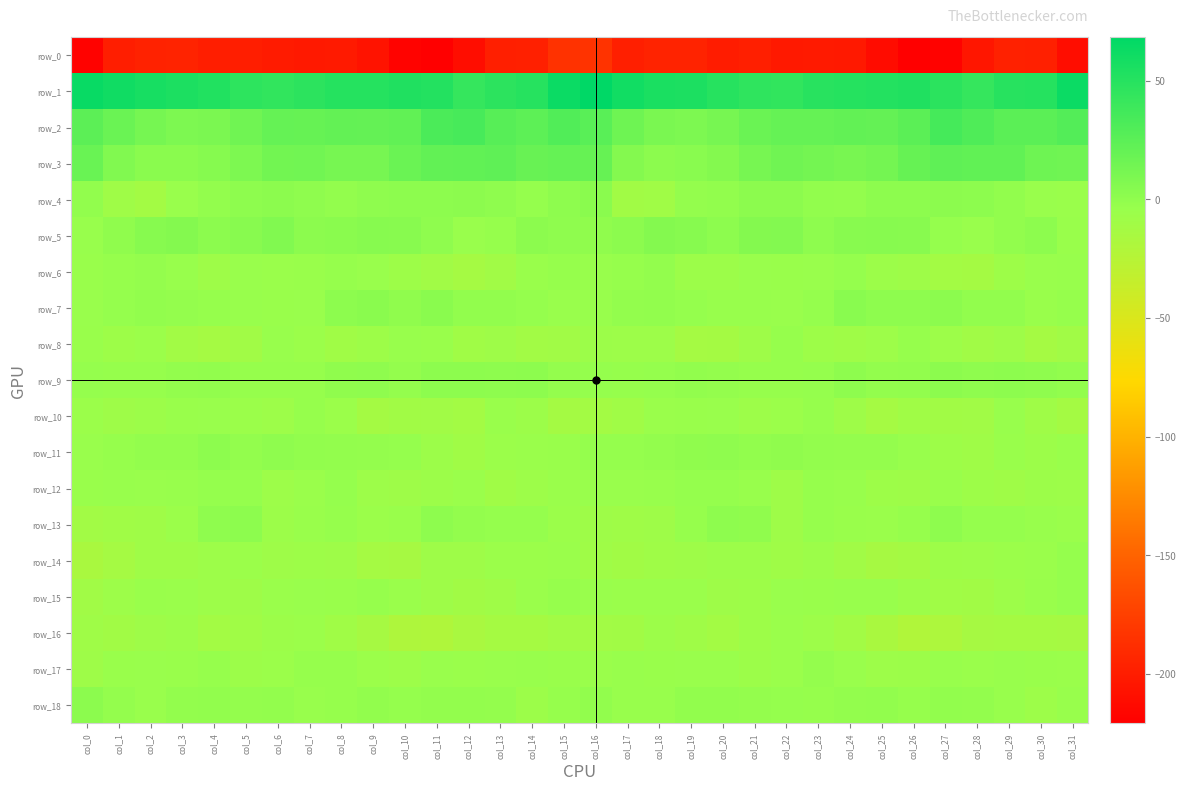

Reading left to right, list all the values displayed in this chart.

row_0: -218.9	-199.3	-196.4	-195.1	-199.0	-199.2	-200.4	-202.3	-201.6	-206.9	-218.5	-220.5	-210.9	-197.7	-197.2	-185.0	-184.5	-197.7	-195.1	-195.8	-199.9	-198.6	-202.4	-201.9	-202.4	-211.3	-220.8	-218.6	-204.7	-196.5	-197.6	-210.7
row_1: 63.9	60.0	56.5	54.7	52.2	46.6	45.2	47.2	50.4	50.7	52.6	50.9	42.6	47.0	50.0	62.5	68.3	59.7	55.8	54.5	50.1	45.6	45.0	48.7	50.4	51.4	52.6	47.7	42.7	49.3	50.5	62.4
row_2: 24.6	17.7	12.2	8.9	10.1	15.2	20.3	19.7	21.4	20.8	22.2	32.4	34.0	26.9	24.2	29.6	25.6	15.9	10.6	9.0	11.4	18.0	20.3	20.0	21.8	20.4	25.0	35.4	31.0	25.1	25.0	28.8
row_3: 18.3	6.9	2.7	2.3	4.7	9.0	13.7	14.3	11.8	11.6	17.7	21.7	22.5	22.8	18.8	20.0	19.4	5.2	2.3	3.3	5.4	11.3	14.7	13.4	10.9	13.5	19.5	22.6	22.2	22.2	16.0	14.8
row_4: -0.8	-8.6	-11.7	-4.4	-1.3	1.0	2.2	0.1	-1.6	0.2	1.5	1.5	2.1	0.5	-2.8	0.7	2.5	-10.7	-9.2	-2.2	-1.0	1.9	1.8	-0.9	-1.6	1.3	1.2	2.1	1.2	-0.7	-4.2	-5.4
row_5: -3.7	-0.3	4.4	5.2	1.9	3.7	7.0	2.2	2.5	4.5	3.7	0.4	-4.0	-2.9	2.0	0.3	-0.4	2.1	5.6	4.0	1.4	5.5	6.1	1.1	3.4	4.1	3.6	-2.4	-4.3	-1.0	1.4	-4.7
row_6: -4.6	-3.4	-2.1	-3.7	-8.2	-4.0	-5.3	-5.0	-2.8	-4.4	-7.8	-10.1	-12.6	-9.6	-5.0	-2.8	-3.5	-2.9	-1.5	-6.2	-6.7	-4.3	-5.0	-4.3	-2.7	-6.2	-8.2	-11.5	-12.1	-7.7	-4.4	-3.6
row_7: -4.4	-2.5	-0.6	-1.9	-3.1	-3.5	-4.5	-4.2	1.5	2.4	-0.4	2.4	-0.6	-0.8	-2.8	-4.0	-3.7	-1.3	-0.8	-2.4	-3.5	-3.9	-4.0	-2.6	3.0	0.6	0.6	2.0	-1.1	-0.8	-4.9	-3.1
row_8: -5.0	-7.8	-6.0	-10.8	-12.8	-10.1	-3.9	-6.0	-9.0	-7.6	-3.8	-4.9	-9.3	-8.2	-10.8	-10.1	-6.4	-6.9	-7.1	-12.6	-12.1	-7.9	-3.3	-7.6	-8.6	-6.8	-2.9	-6.8	-9.6	-7.9	-12.8	-9.8
row_9: -2.6	-2.8	-3.0	-1.6	-0.9	-3.2	-2.9	-3.0	-0.2	0.3	-2.0	1.2	1.3	0.7	1.2	-1.9	-2.5	-2.9	-2.7	-0.8	-2.0	-3.3	-2.9	-2.3	0.9	-1.2	-1.0	2.1	0.3	1.3	0.1	-1.0
row_10: -5.8	-8.4	-6.7	-4.6	-4.2	-6.0	-7.1	-3.2	-5.6	-11.9	-10.5	-9.8	-11.5	-5.0	-6.3	-11.9	-11.3	-9.3	-5.1	-4.6	-4.2	-7.0	-5.8	-3.1	-8.0	-12.9	-9.1	-10.6	-9.9	-3.8	-8.7	-12.0
row_11: -4.5	-3.0	-1.2	-1.5	1.2	-1.3	0.1	-1.0	-1.6	-2.0	-2.3	-6.4	-9.0	-6.1	-5.4	-4.6	-2.6	-2.5	-1.2	-0.4	0.1	-1.0	-0.1	-1.2	-2.0	-1.7	-3.6	-7.8	-8.9	-4.7	-6.4	-4.9
row_12: -4.8	-3.6	-4.1	-3.4	-2.2	-2.3	-7.1	-5.2	-2.4	-6.9	-8.3	-6.7	-5.4	-9.3	-6.9	-5.2	-3.9	-4.2	-3.9	-2.6	-2.7	-3.4	-8.0	-3.2	-3.9	-7.8	-8.4	-4.9	-7.5	-8.9	-6.6	-7.0
row_13: -11.0	-9.2	-8.6	-5.8	0.3	1.4	-6.2	-4.9	-3.2	-5.9	-4.7	0.9	-1.5	-2.8	-2.8	-5.8	-8.3	-8.7	-8.3	-3.1	0.8	-0.3	-7.9	-3.0	-4.7	-5.6	-3.1	1.0	-2.5	-2.6	-3.4	-5.5
row_14: -16.2	-12.6	-8.7	-8.9	-6.9	-6.0	-8.2	-7.4	-8.3	-12.4	-13.6	-8.0	-8.0	-5.9	-6.0	-5.4	-8.9	-10.5	-8.9	-8.0	-6.6	-6.6	-9.0	-6.7	-9.8	-13.7	-12.1	-7.4	-7.2	-5.9	-5.6	-2.4
row_15: -9.7	-7.0	-5.0	-5.6	-7.1	-8.3	-5.3	-4.2	-4.7	-3.2	-5.3	-8.2	-10.7	-8.5	-5.3	-3.0	-4.1	-5.2	-5.5	-5.5	-8.4	-7.6	-4.3	-4.7	-3.9	-3.8	-6.5	-9.2	-10.5	-7.1	-4.8	-2.5
row_16: -8.7	-10.7	-8.1	-6.3	-11.6	-9.4	-6.4	-5.9	-9.6	-13.7	-19.5	-19.8	-15.3	-13.1	-13.1	-11.1	-10.7	-10.3	-6.4	-8.5	-11.7	-7.9	-5.5	-7.1	-10.9	-16.0	-20.3	-18.2	-14.0	-13.5	-13.0	-13.8
row_17: -8.2	-4.8	-4.4	-4.5	-3.0	-6.3	-6.2	-3.1	-3.0	-6.1	-7.1	-4.1	-5.2	-4.4	-3.5	-4.8	-5.1	-3.8	-4.8	-4.1	-4.0	-6.7	-5.2	-2.1	-4.1	-7.1	-6.4	-3.5	-5.6	-3.5	-4.9	-5.2
row_18: 1.8	-1.7	-4.4	-1.6	-0.8	-2.0	-1.6	-3.4	-2.9	-0.6	-2.7	-1.6	-1.3	-2.1	-6.3	-3.0	-0.8	-3.4	-3.8	-1.1	-0.9	-1.9	-2.6	-3.4	-1.6	-0.9	-3.2	-0.7	-1.4	-3.7	-7.0	-3.9